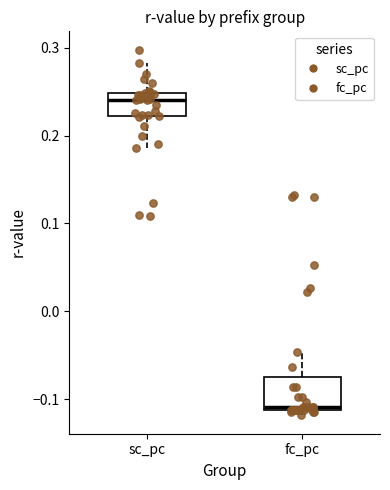

Which box is the tallest, from its lower edge to its upper edge?

fc_pc